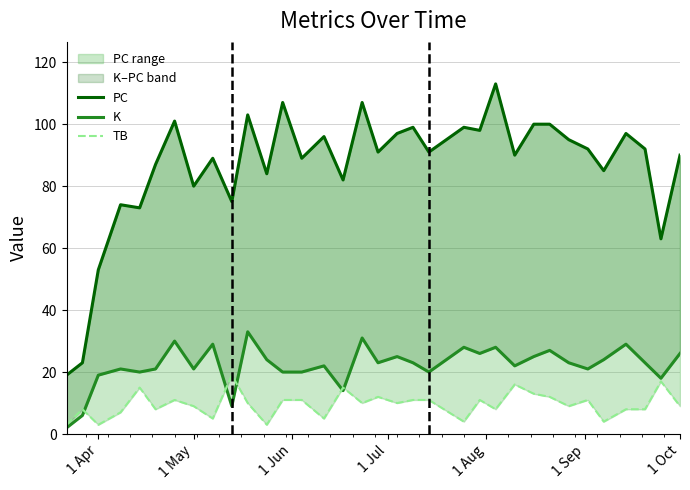

Is the value of K at 15 greater than the value of TB at 28?

Yes